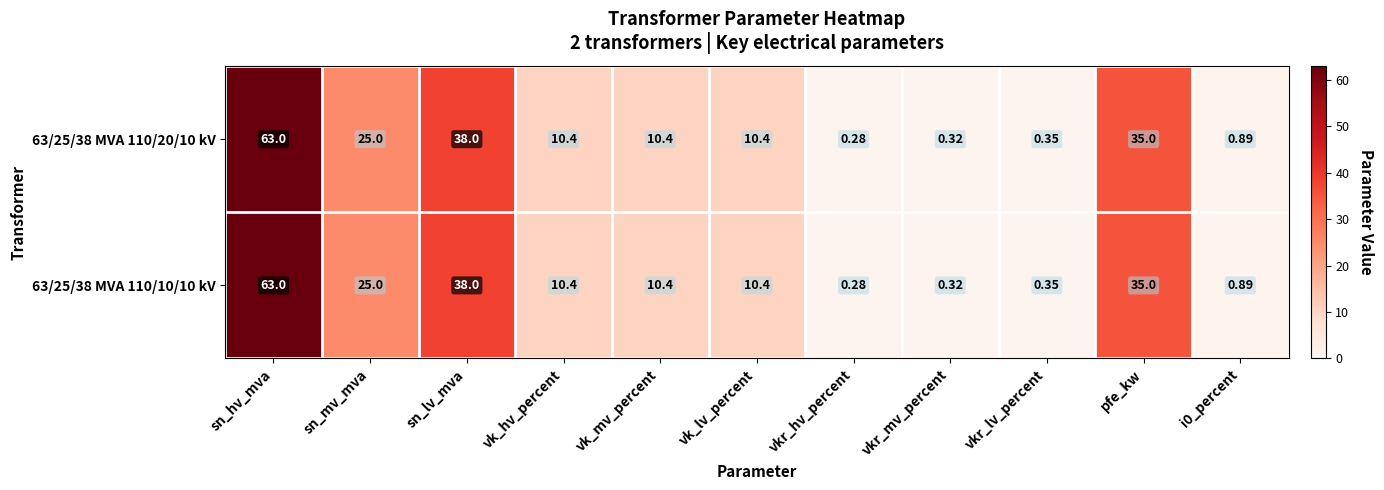

At which label is 63/25/38 MVA 110/20/10 kV closest to 31?

pfe_kw